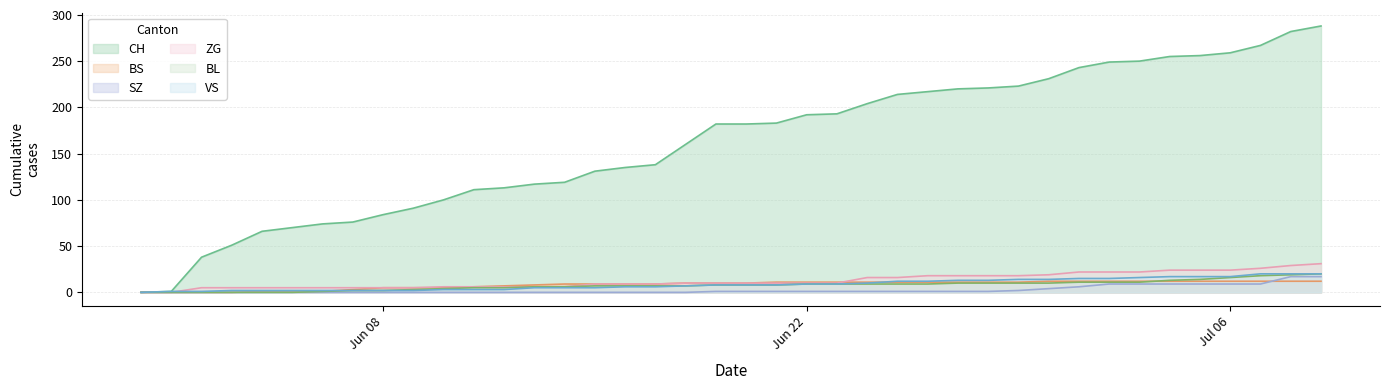

Where is CH nearest to the value 144?

2020-06-17